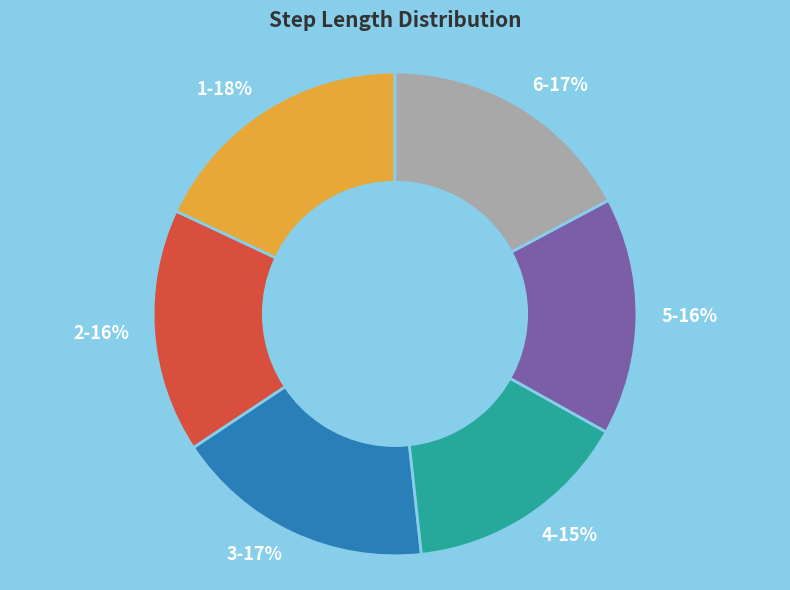

How many slices are in this pie chart?

6